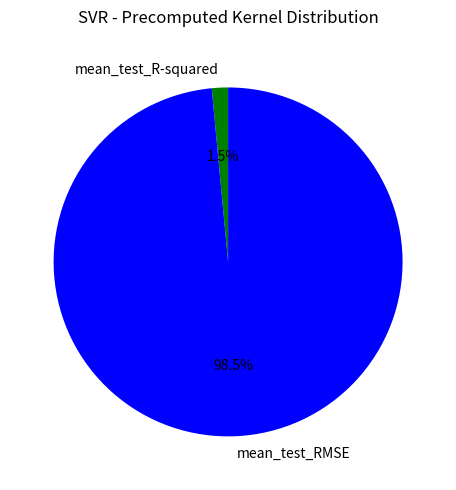

What is the largest slice in the pie chart?

mean_test_RMSE